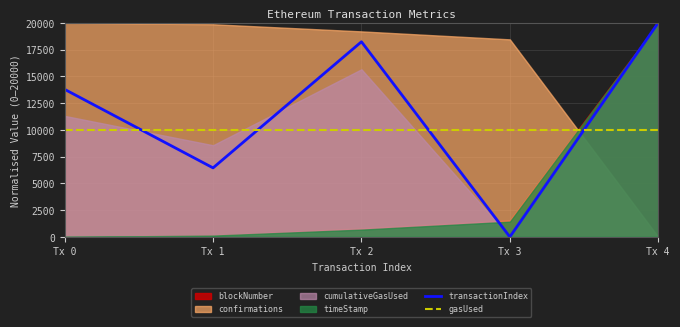

What is the greatest value displayed?

20000.0